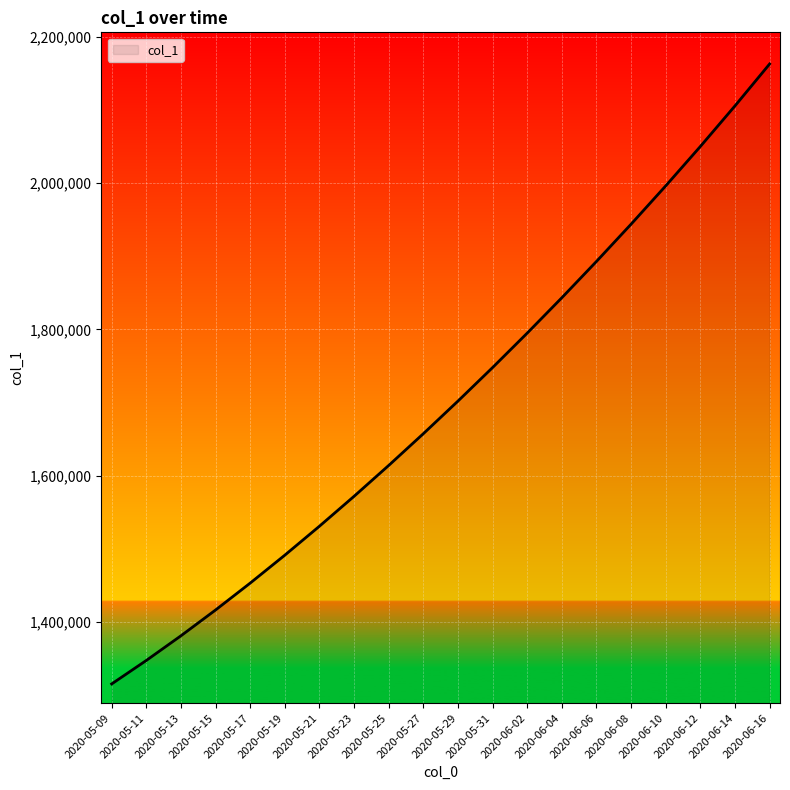

What is the change in value from 2020-05-23 to 2020-06-12?

+478340.9